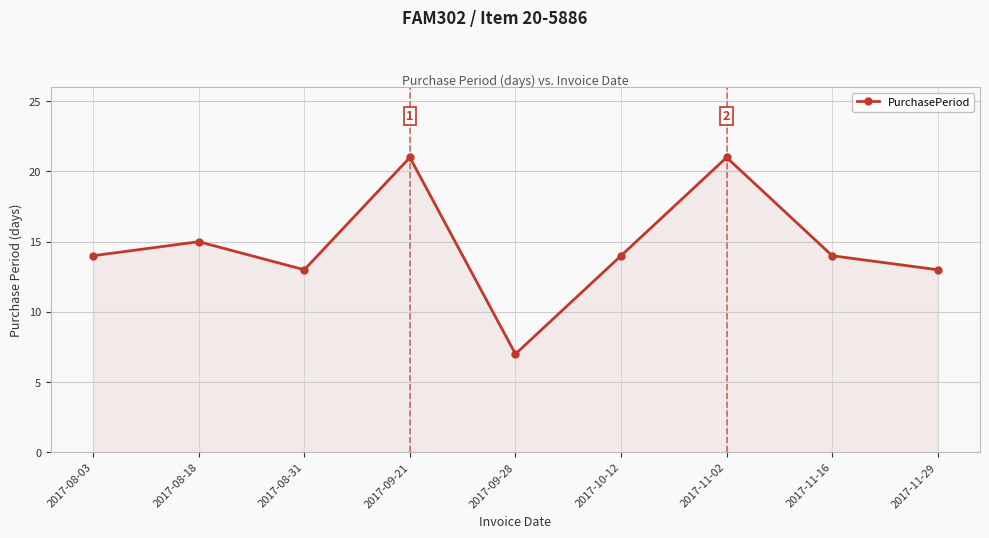

What is the change in value from 2017-09-21 to 2017-11-29?

-8